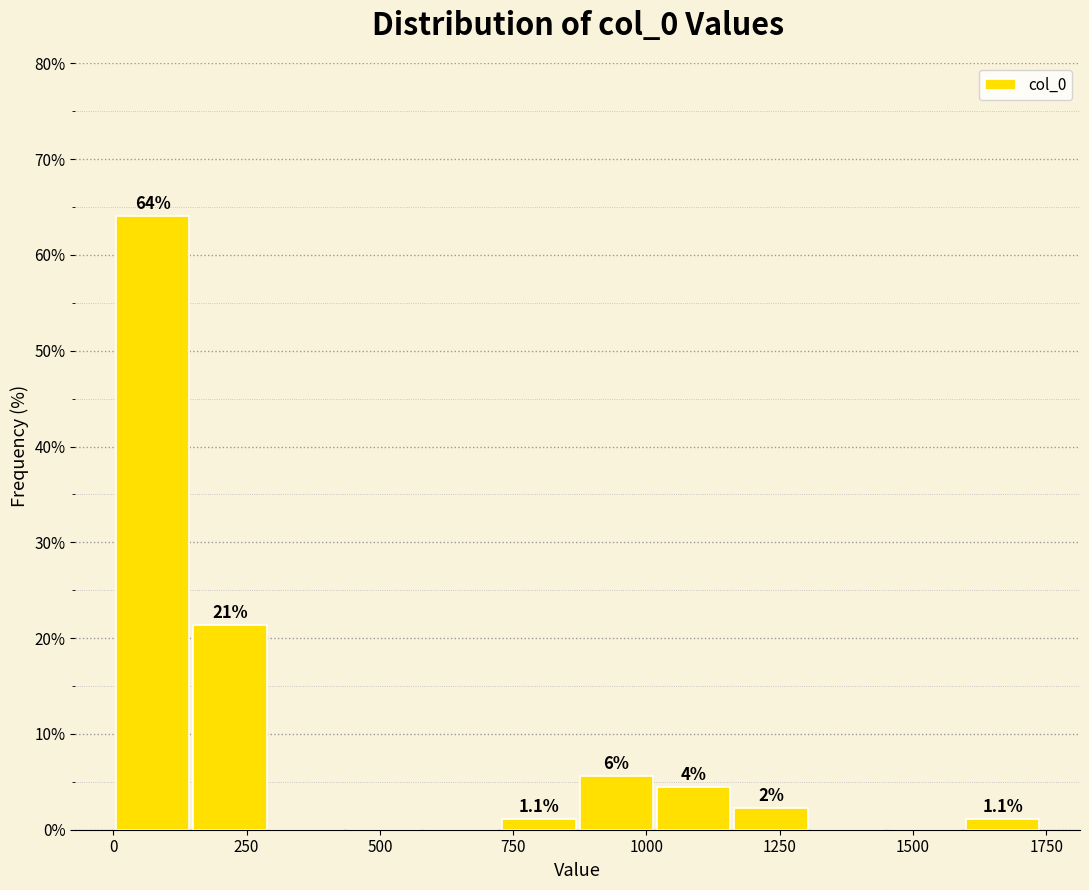

Around what value on the x-axis is the tallest bar? Give the approximate position of its centre, as read against the axis.

50